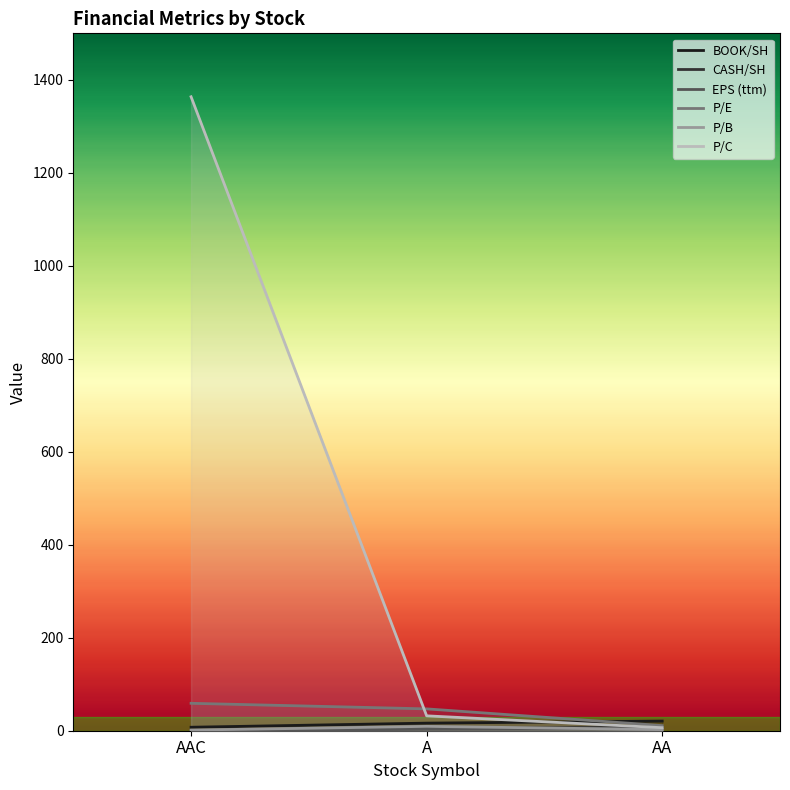

Reading left to right, what are all the values shown in this chart?

BOOK/SH: AAC=7.5	A=16.3	AA=20.7
CASH/SH: AAC=0.0	A=4.8	AA=7.7
EPS (ttm): AAC=0.2	A=3.2	AA=4.3
P/E: AAC=59.0	A=47.0	AA=11.0
P/B: AAC=1.3	A=9.4	AA=2.4
P/C: AAC=1363.5	A=32.0	AA=6.5